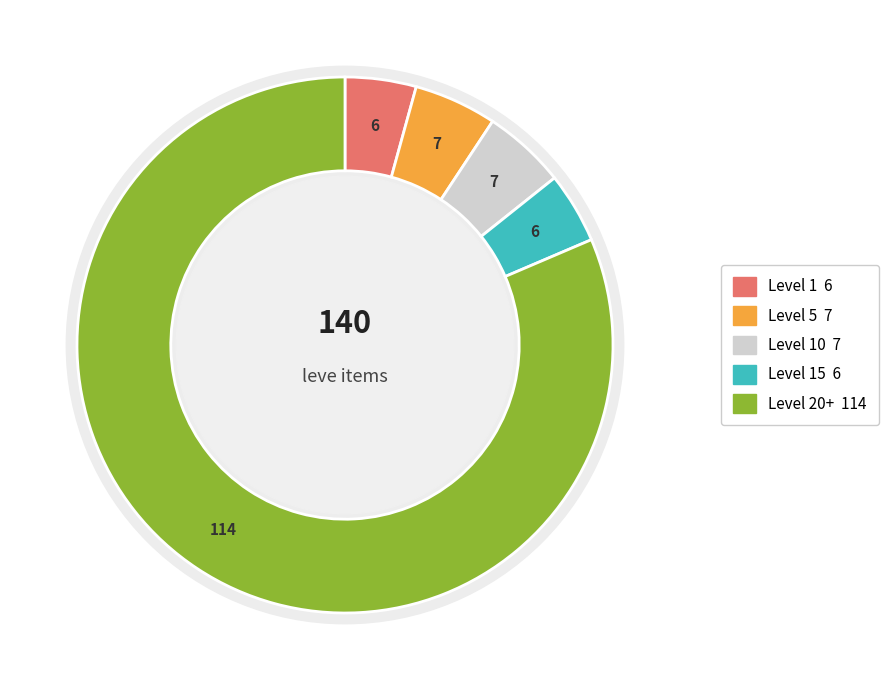

How many slices are in this pie chart?

5